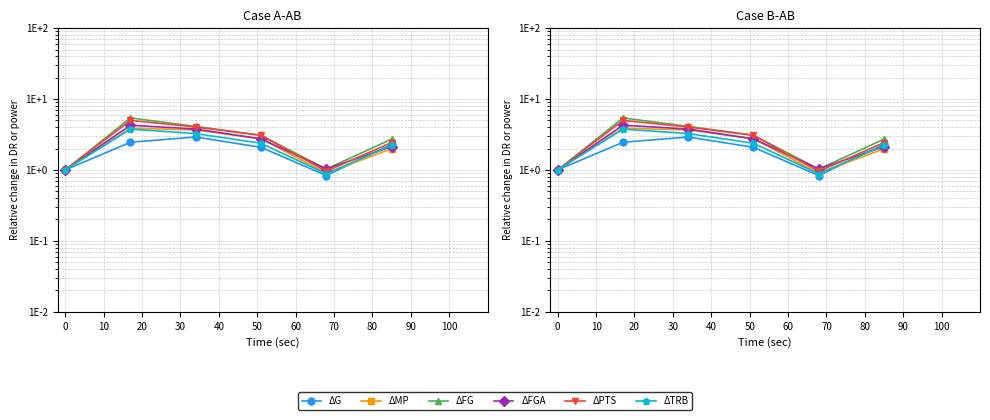

True or false: ΔFGA and ΔG cross at least once.

True